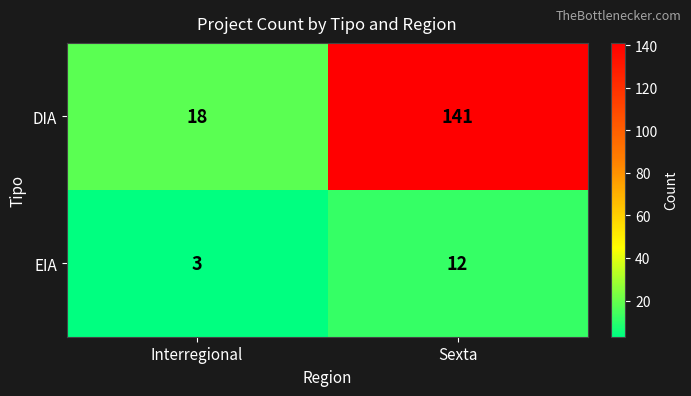

Reading left to right, extract all data points from this chart.

DIA: 18	141
EIA: 3	12